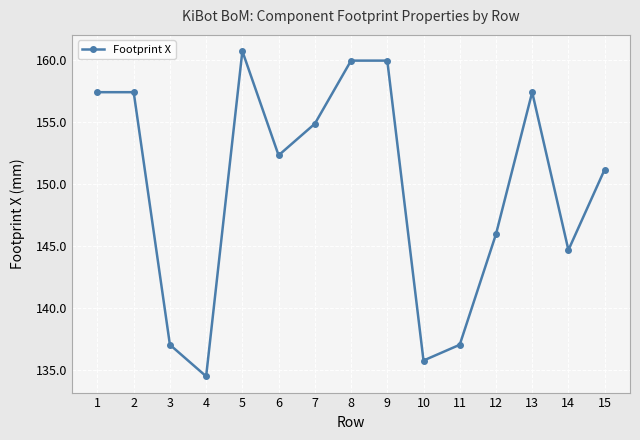

Reading left to right, what are all the values shown in this chart?

157.4	157.4	137.1	134.5	160.7	152.3	154.9	159.9	159.9	135.8	137.1	146.0	157.4	144.7	151.2